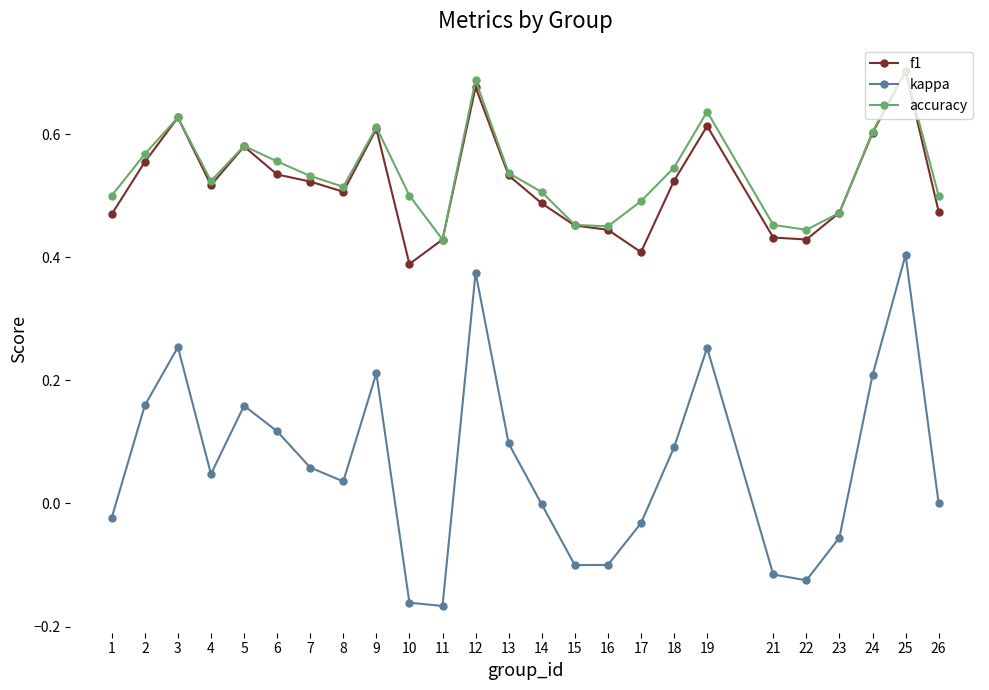

Is it true that f1 equals 0.7 at 25?

True